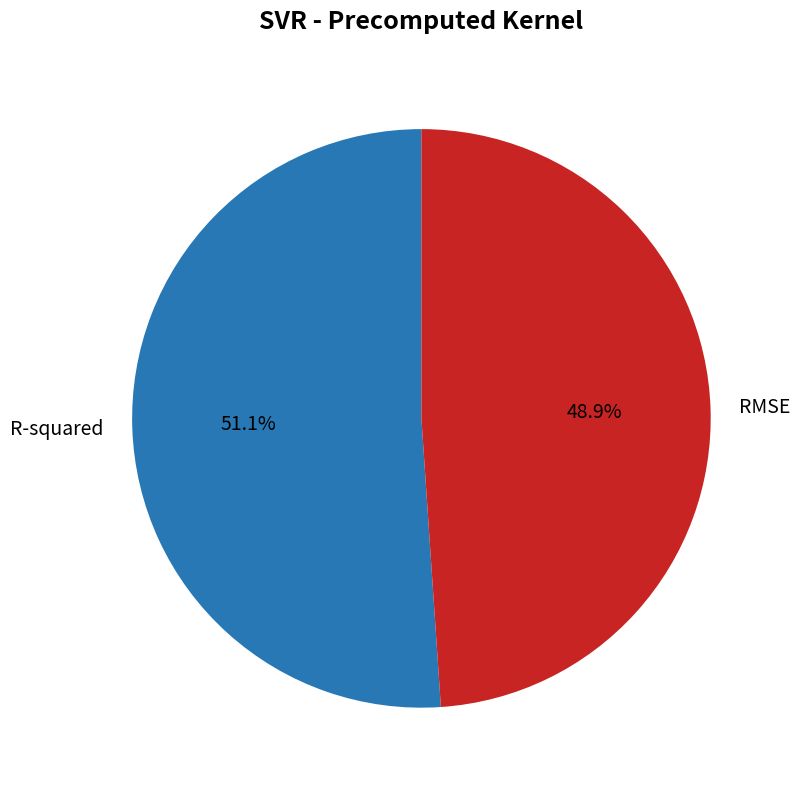

To the nearest percent, what portion does R-squared represent?

51%